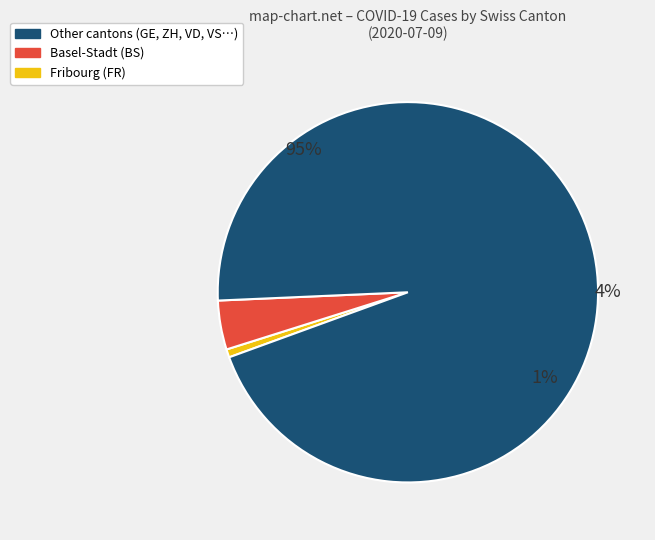

Combined, do BE and JU account for over 50%?

No